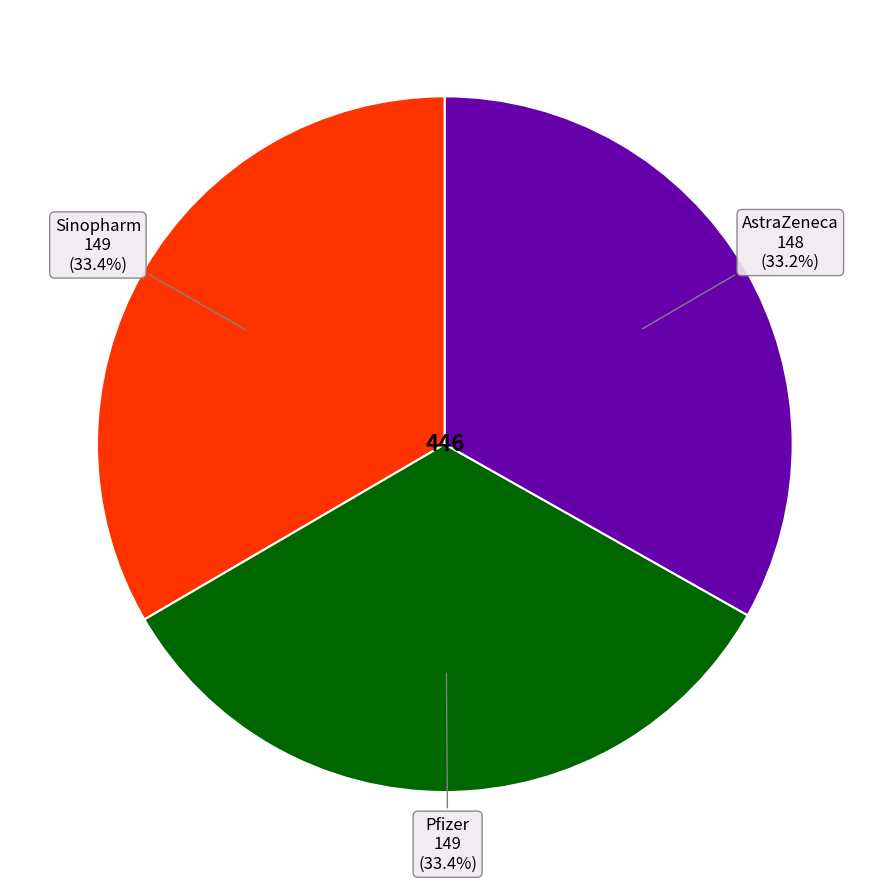

Does any single category account for the majority?

No